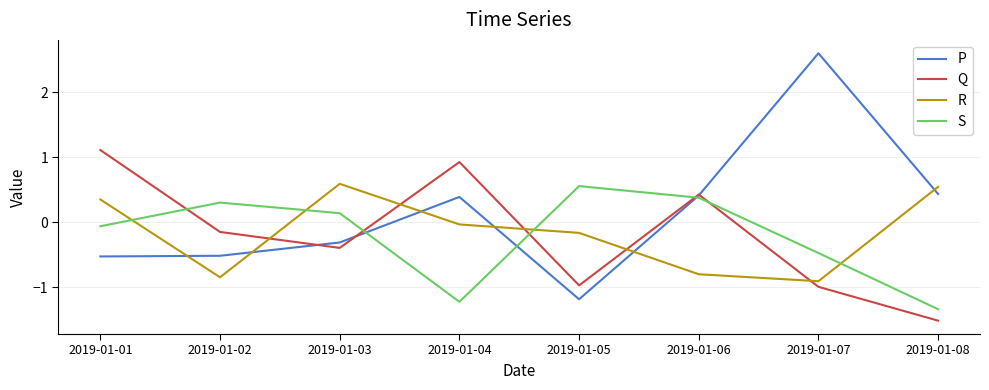

Is it true that S equals -0.1 at 2019-01-01?

True